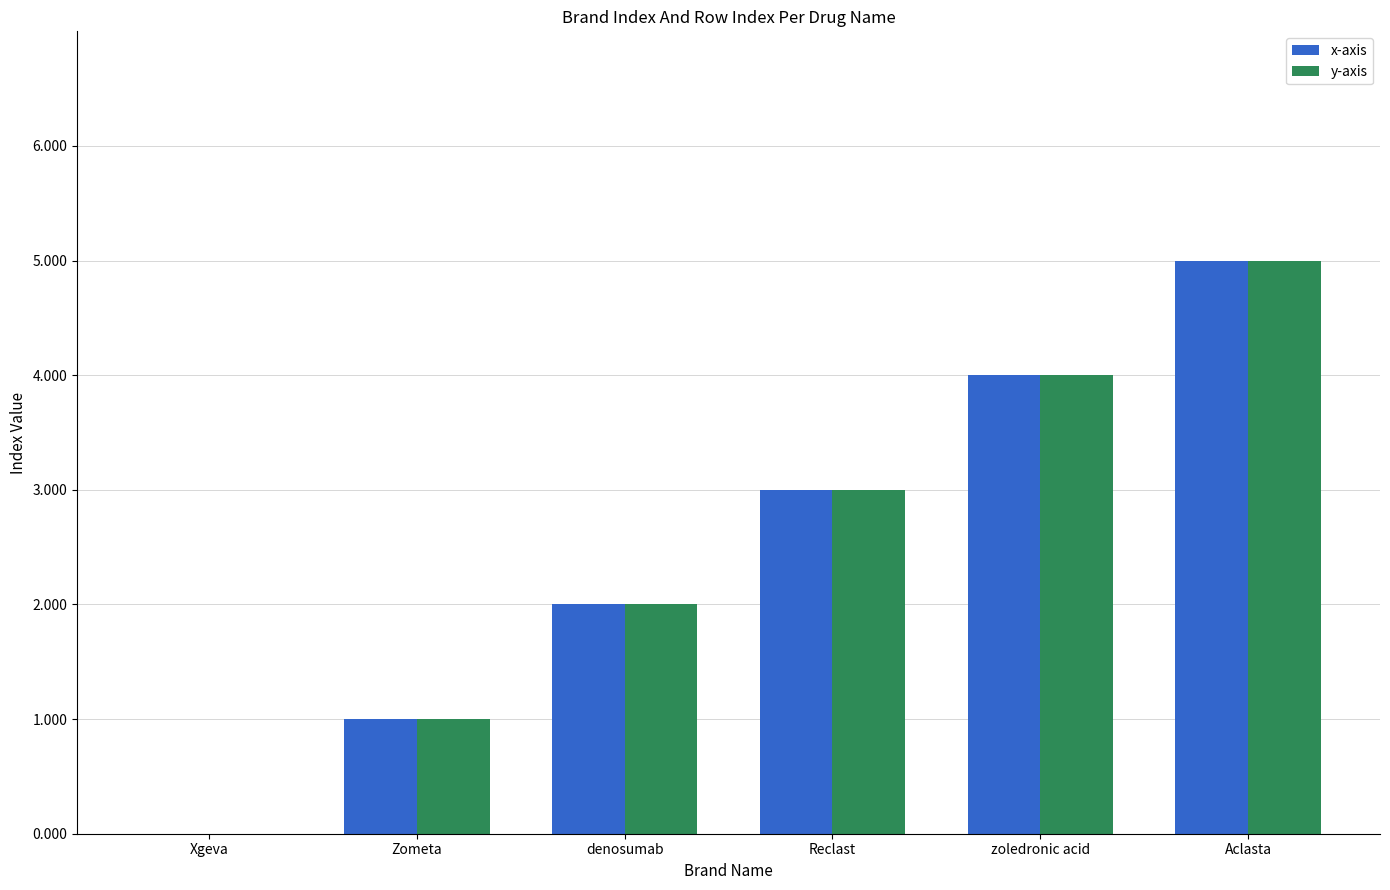

What is the sum of all x-axis values?

15